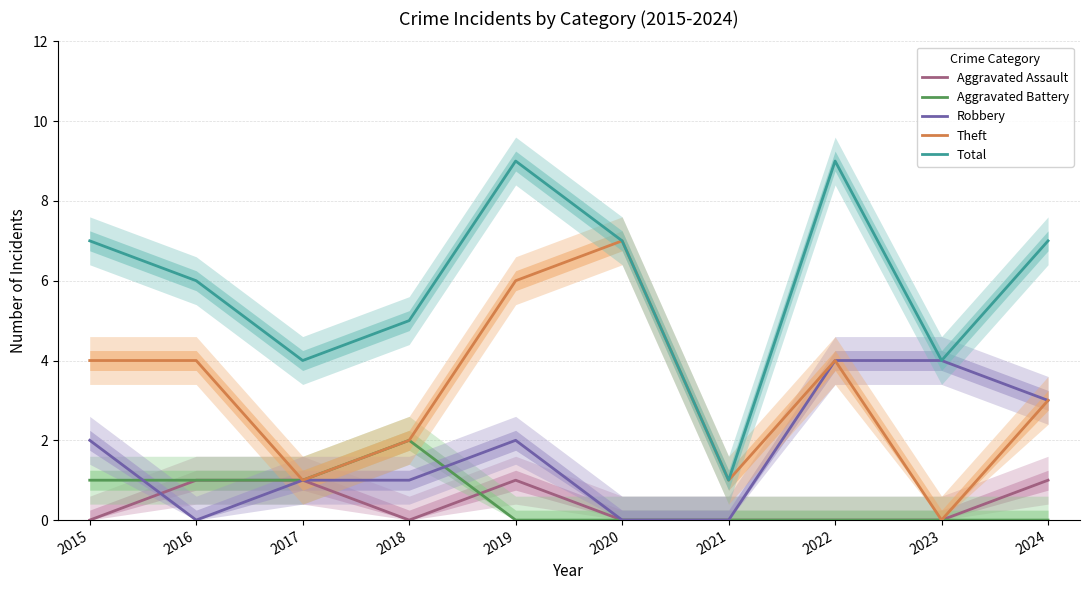

What is the difference between the maximum and minimum values in the Theft series?

7